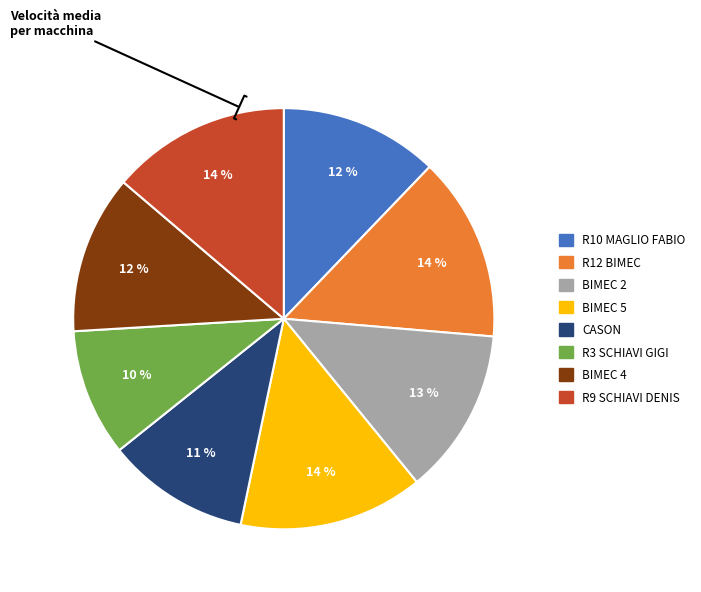

Is the sum of R12 BIMEC and R3 SCHIAVI GIGI greater than half?

No